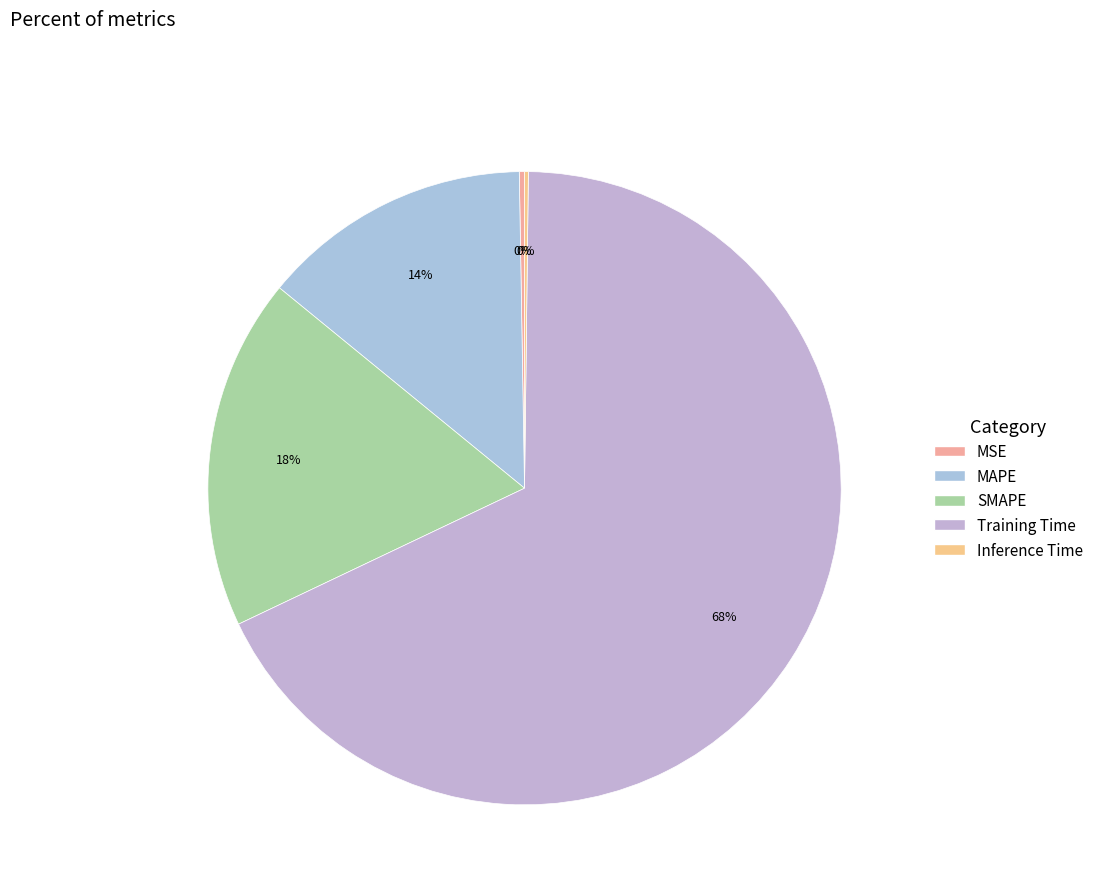

Is there any slice that represents more than half of the pie?

Yes